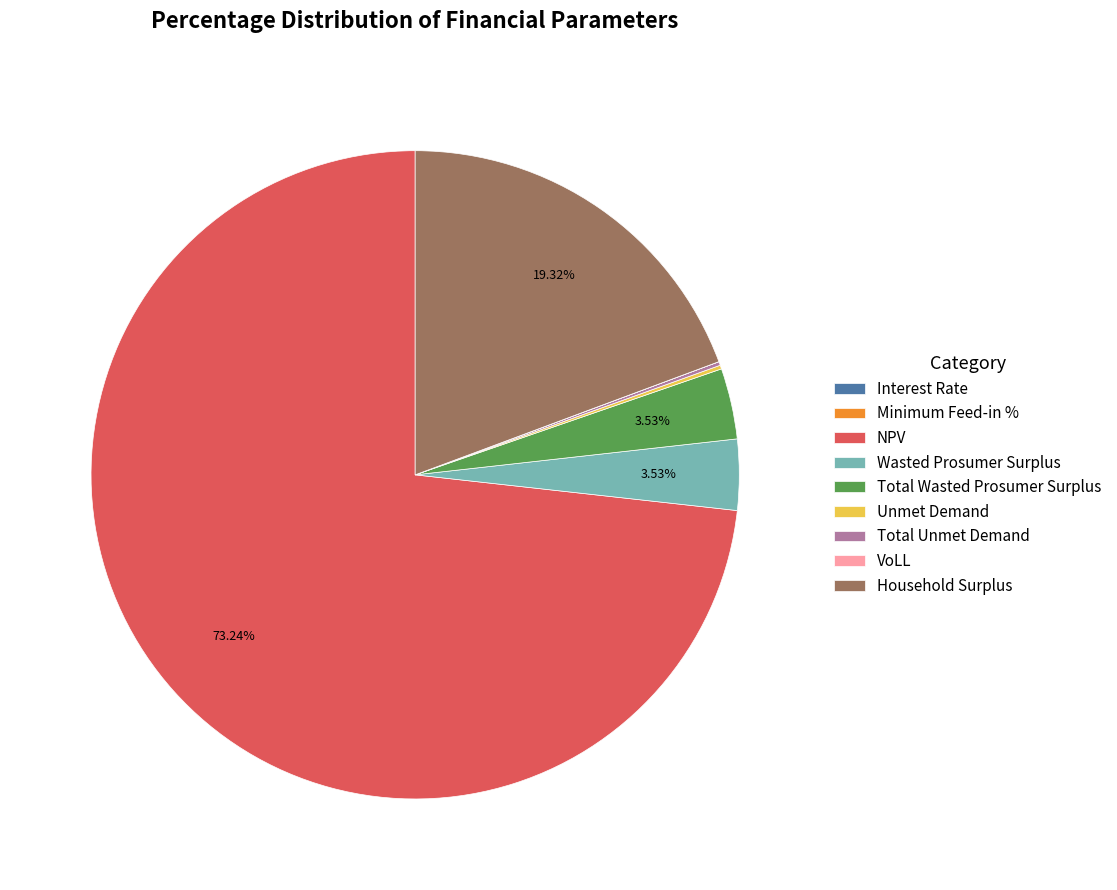

Which slice represents more than half of the pie?

NPV